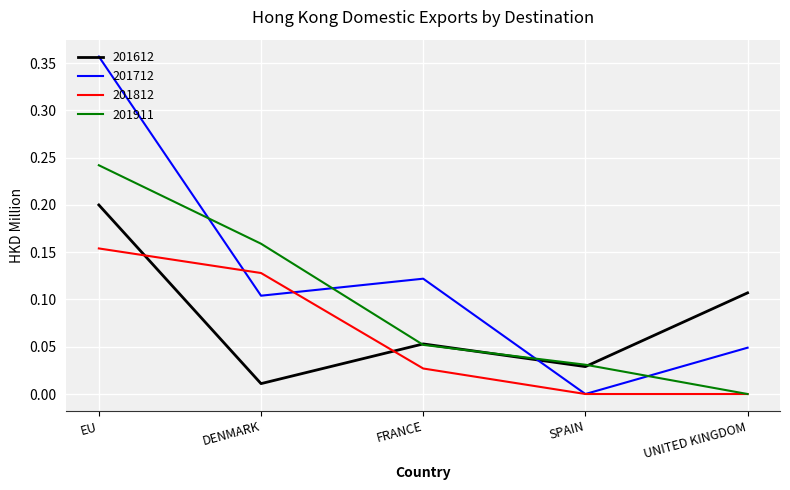

What position from the left is DENMARK?

2